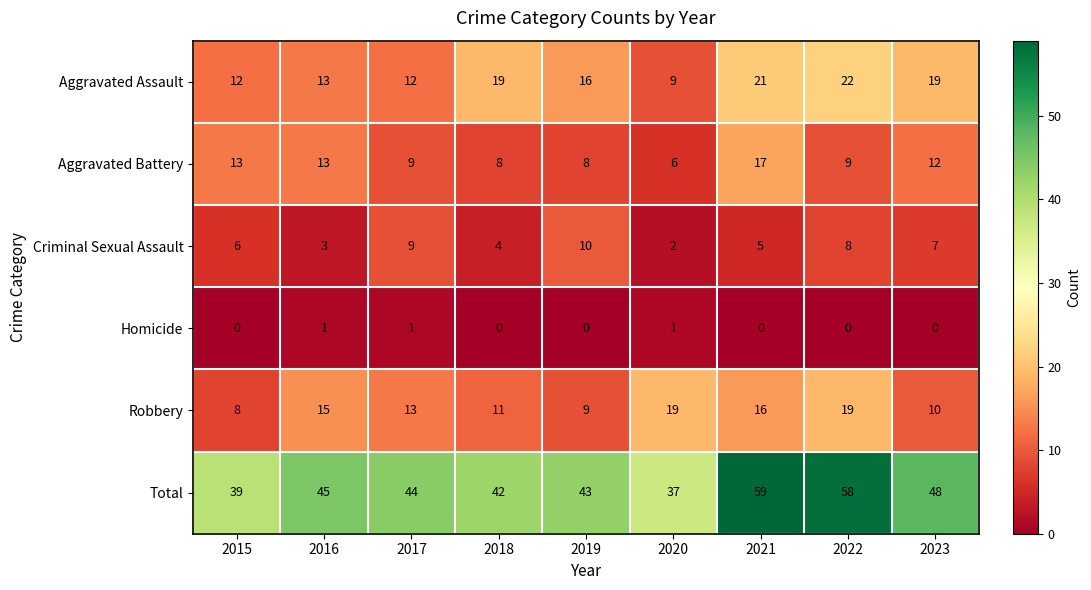

True or false: Homicide has a value of 0 at 2019.

True